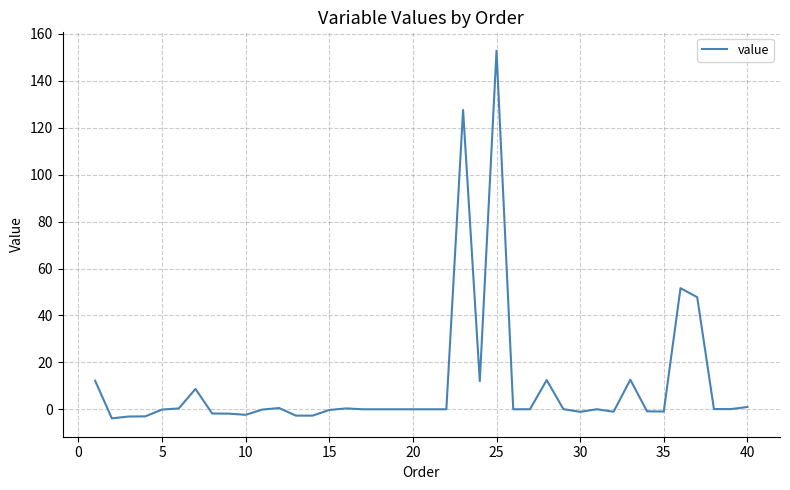

What is the average value?

10.4